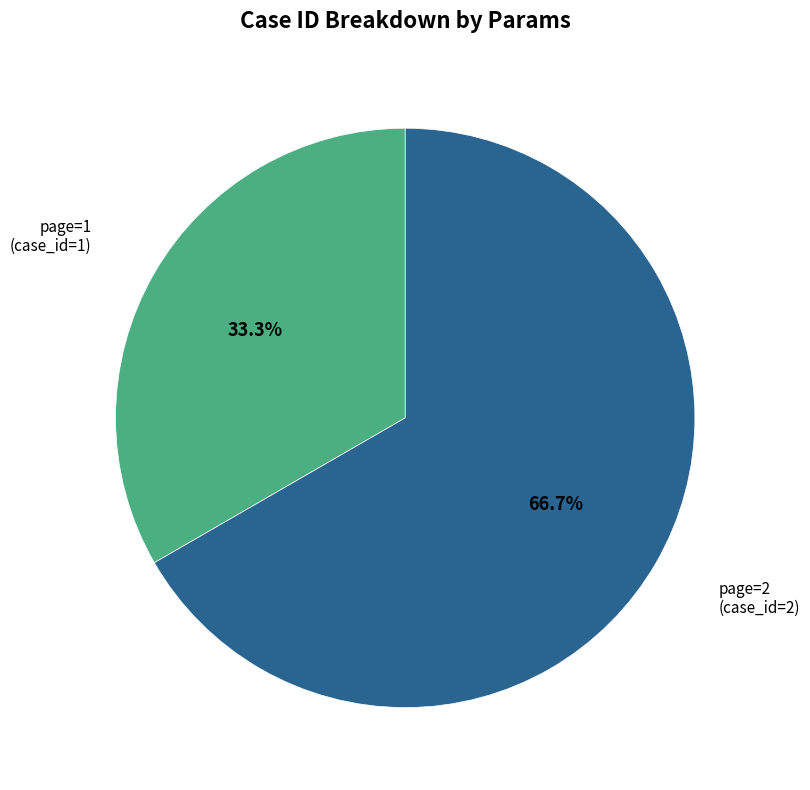

Rank the categories by value from highest to lowest.

page=2, page=1